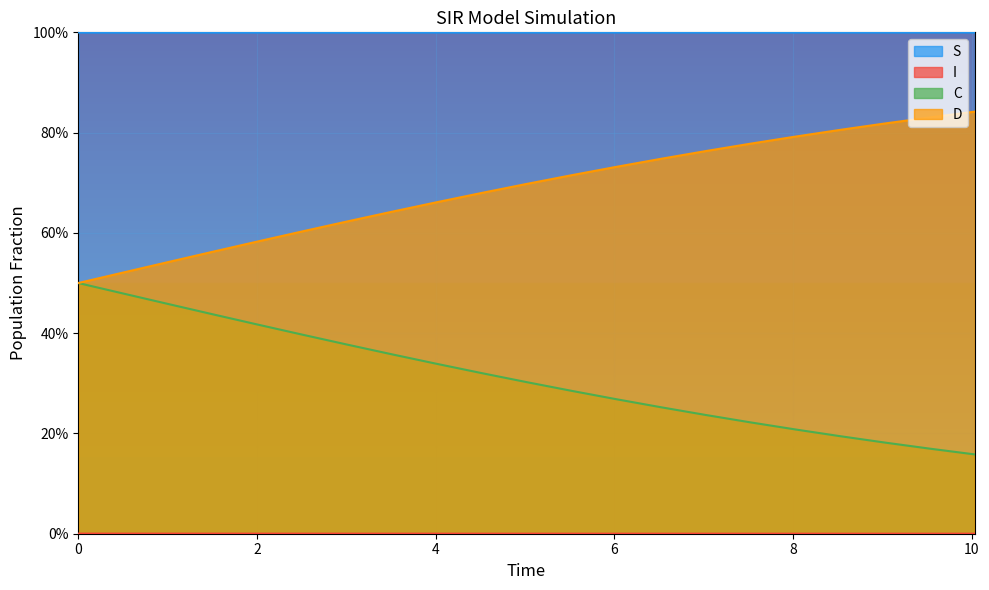

Which series has the widest spread of values?

C